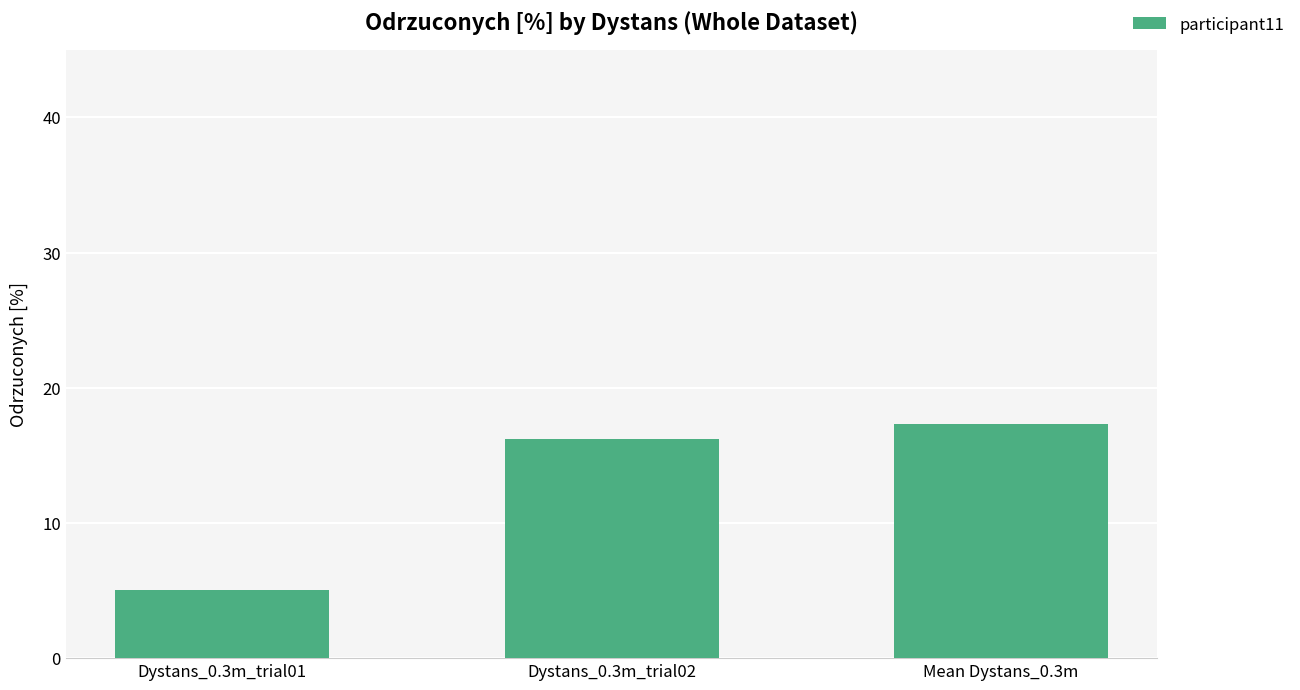

At which label is the value closest to 11?

Dystans_0.3m_trial02